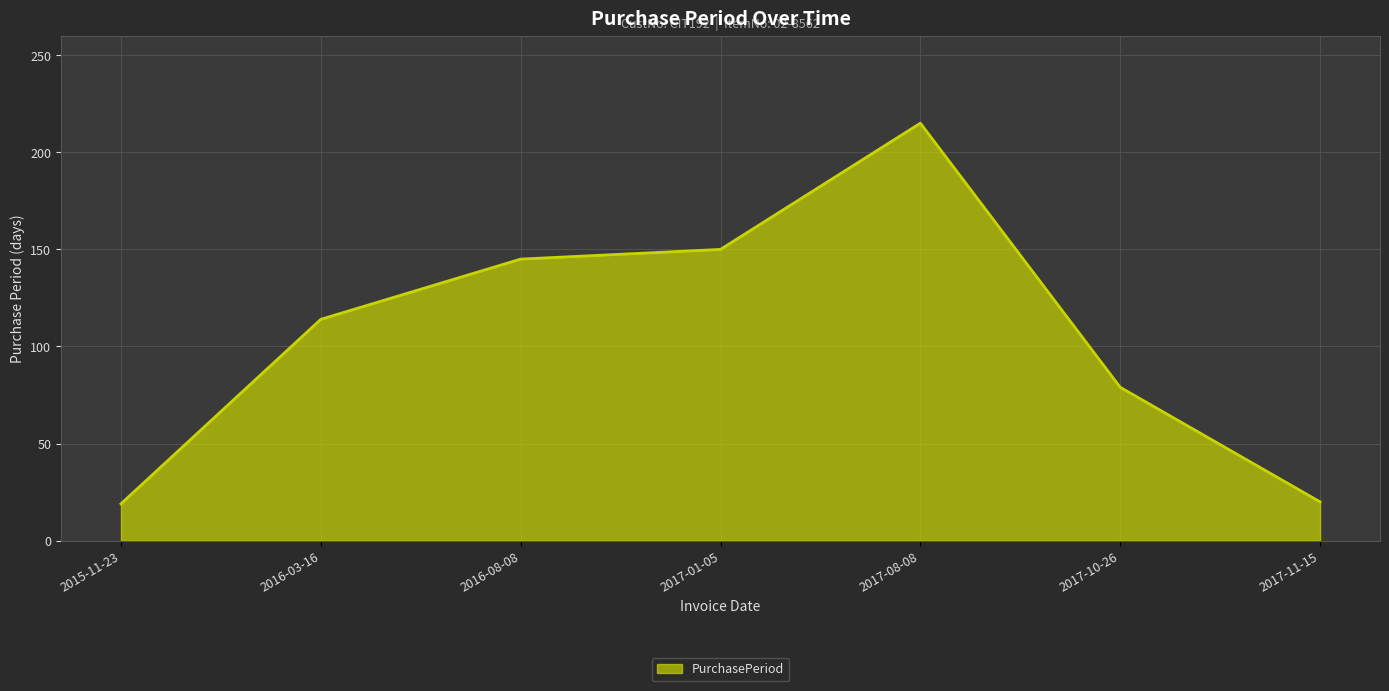

What is the difference between the values at 2017-01-05 and 2017-10-26?

71